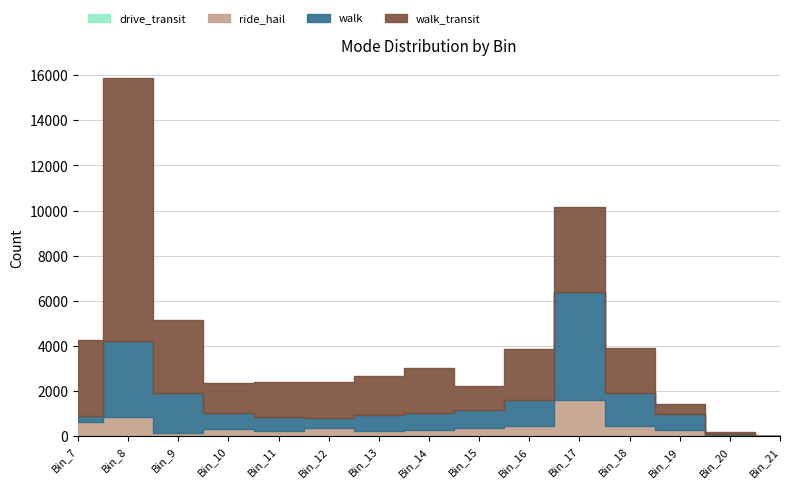

What is the total value across all series at Bin_14?

3015